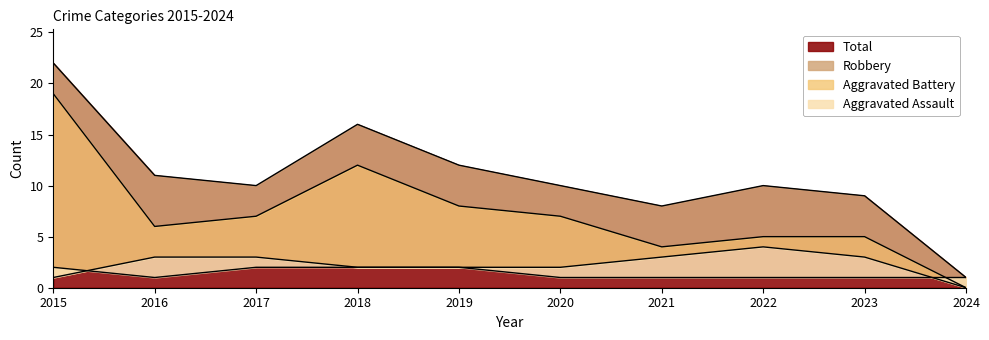

The Aggravated Battery series shows 0 at 2024. True or false?

True